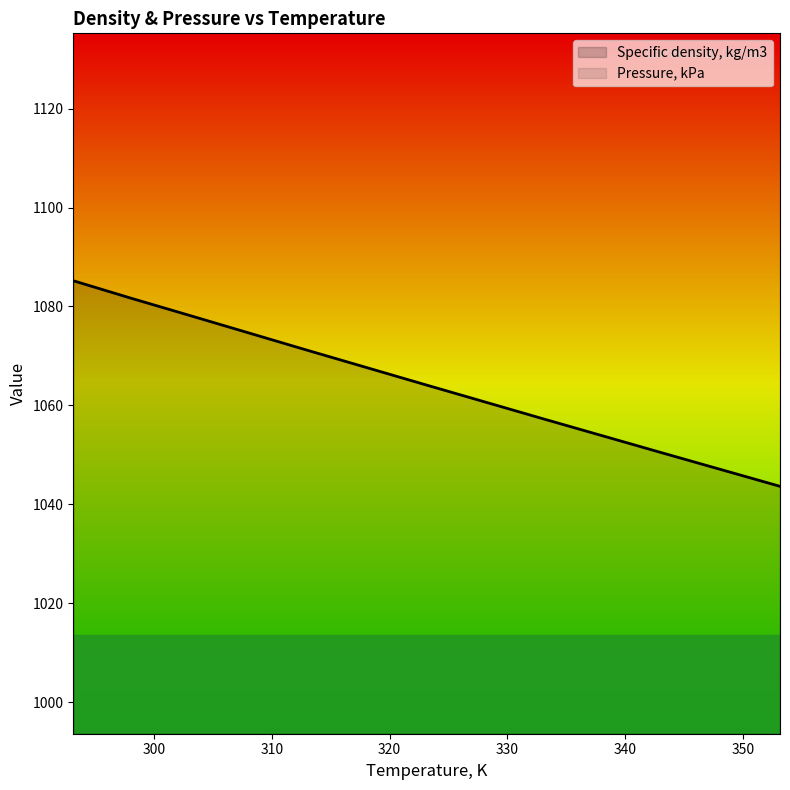

True or false: Specific density, kg/m3 has more than 2 interior local peaks.

False